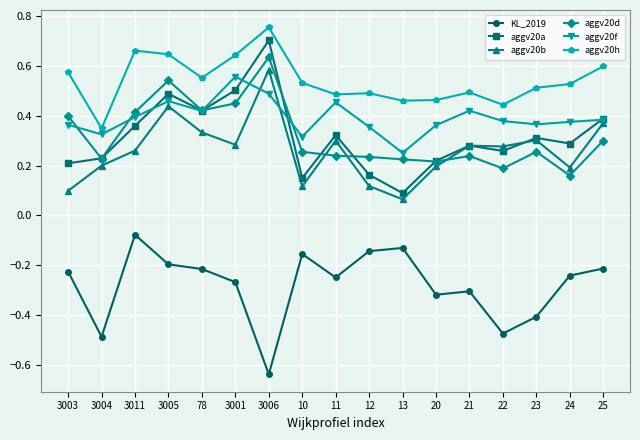

What is the label of the 12th point from the right?

3001